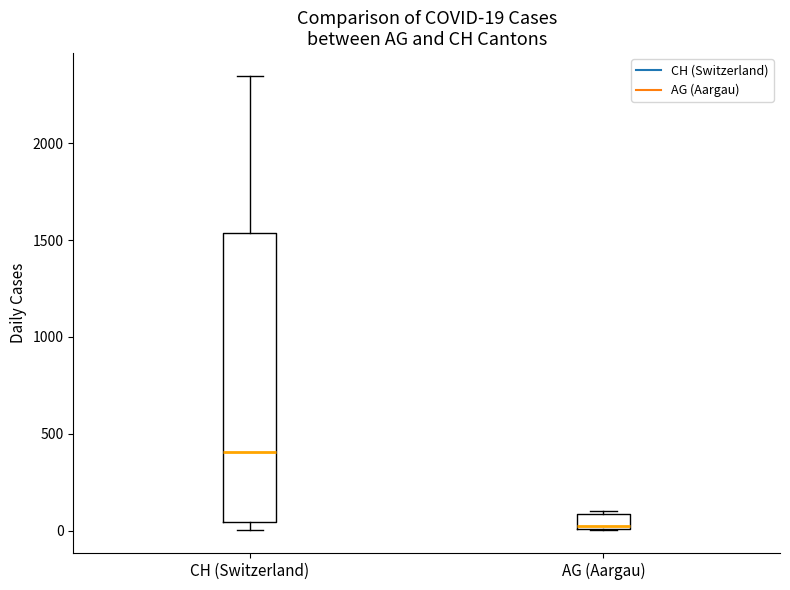

Comparing the boxes themselves (not the whiskers), which one is the tallest?

CH (Switzerland)